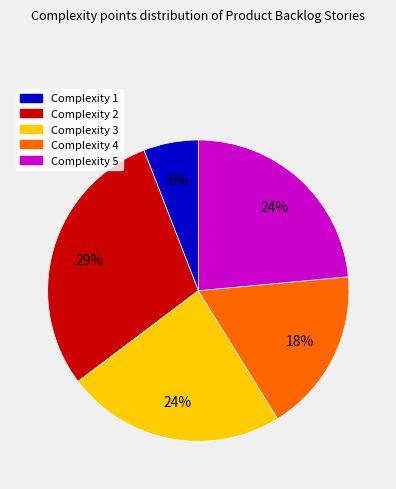

Do Complexity 1 and Complexity 2 together represent more than half of the pie?

No